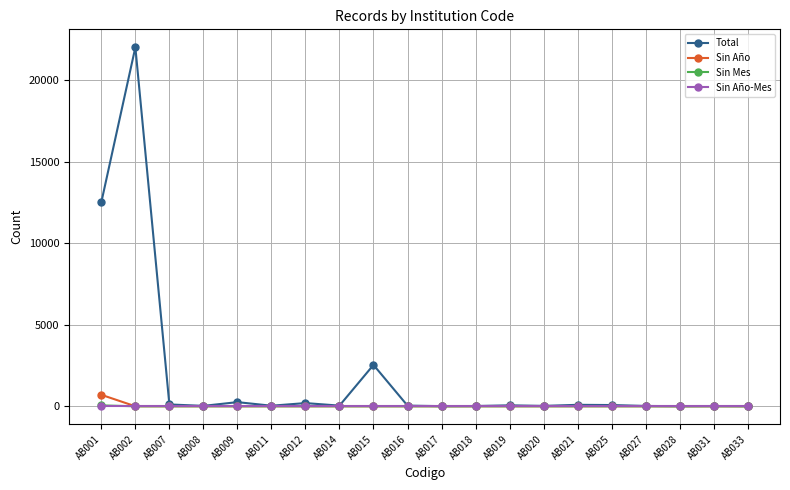

The value of Sin Año-Mes at AB012 is 0. True or false?

True